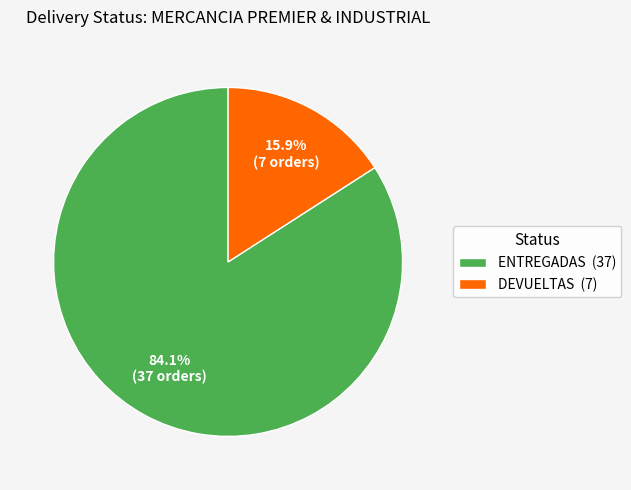

What portion of the pie excludes ENTREGADAS (37)?

15.9%